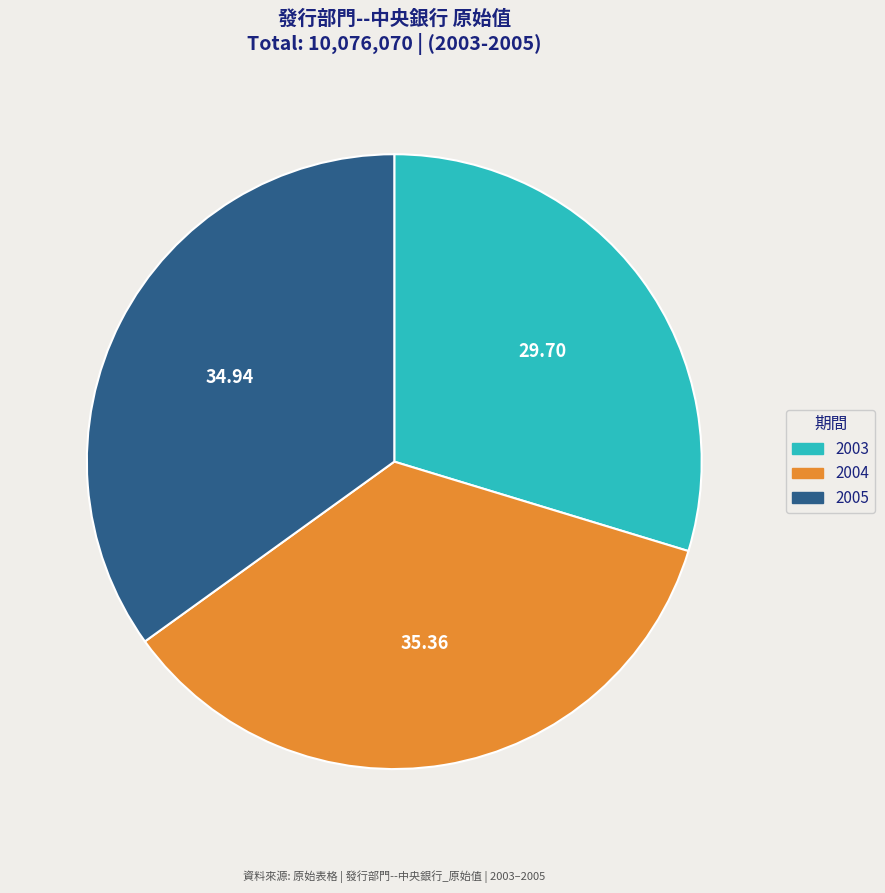

What is the ratio of the value at 2003 to the value at 2004?

0.8